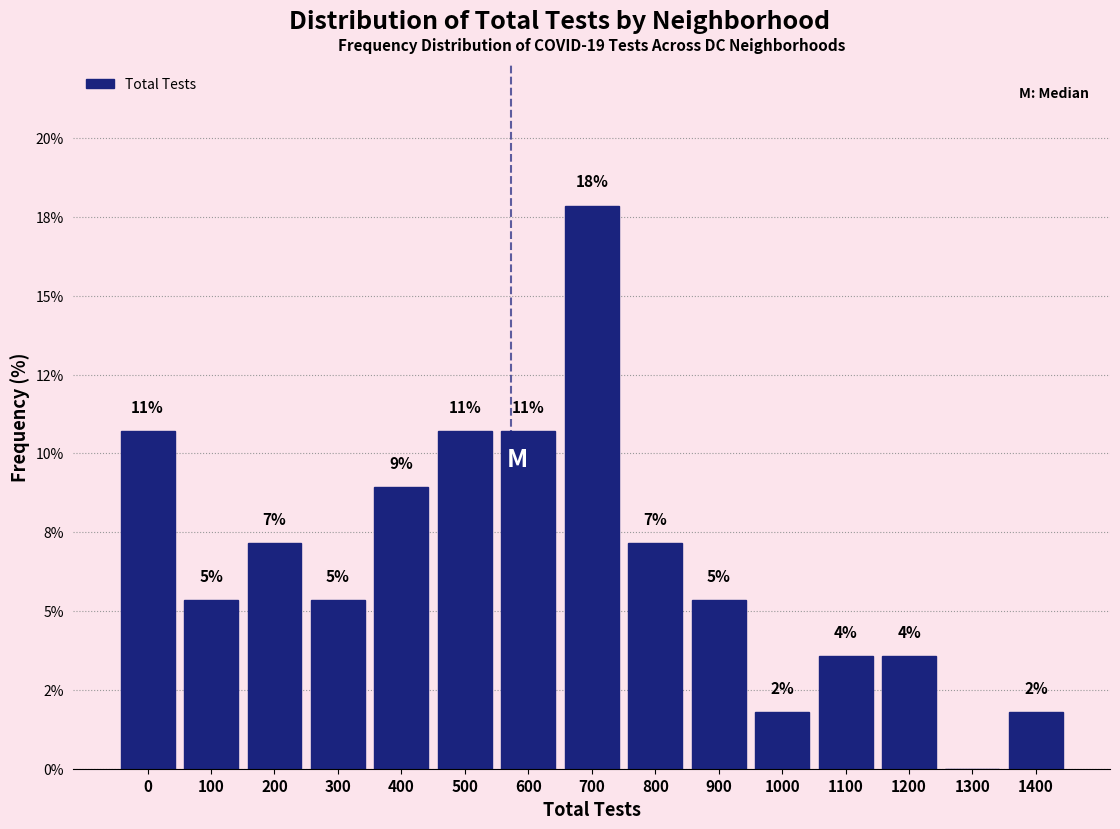

Are the bars horizontal?

No